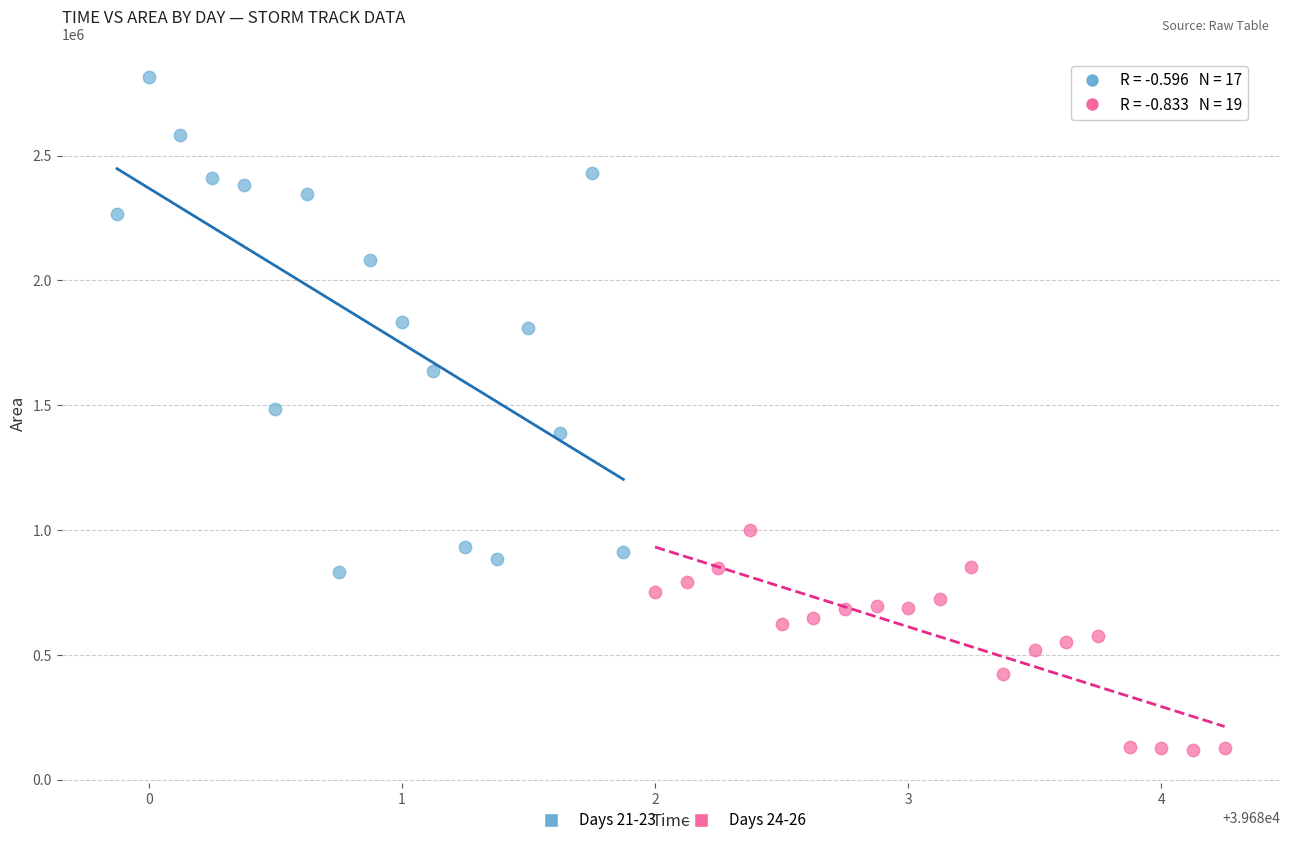

Which series contains the highest Y value?

Days 21-23